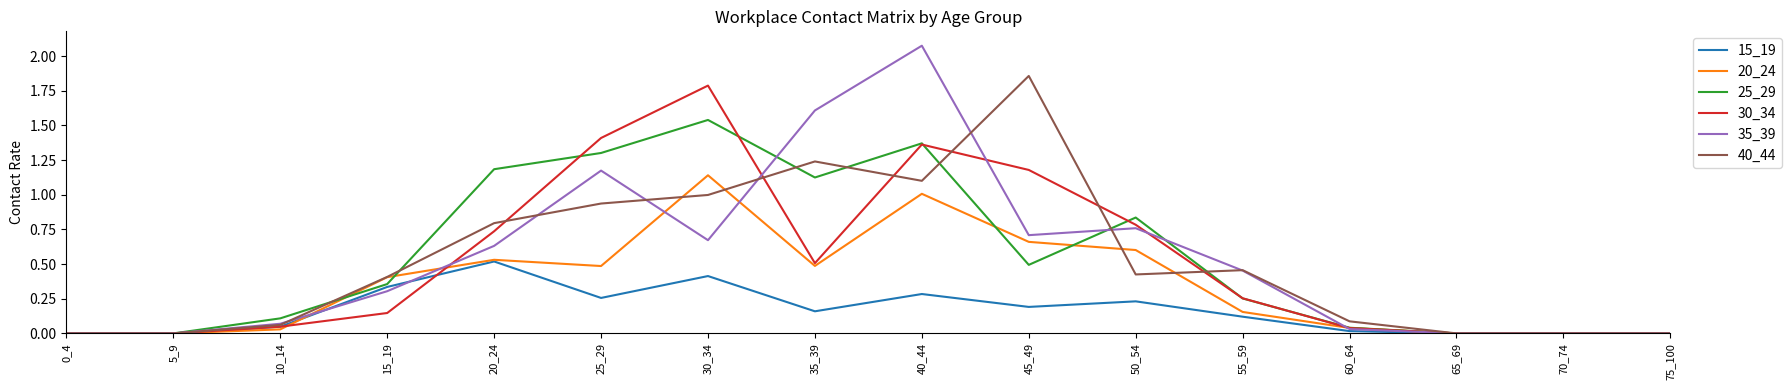

At which label does 15_19 reach its peak?

20_24